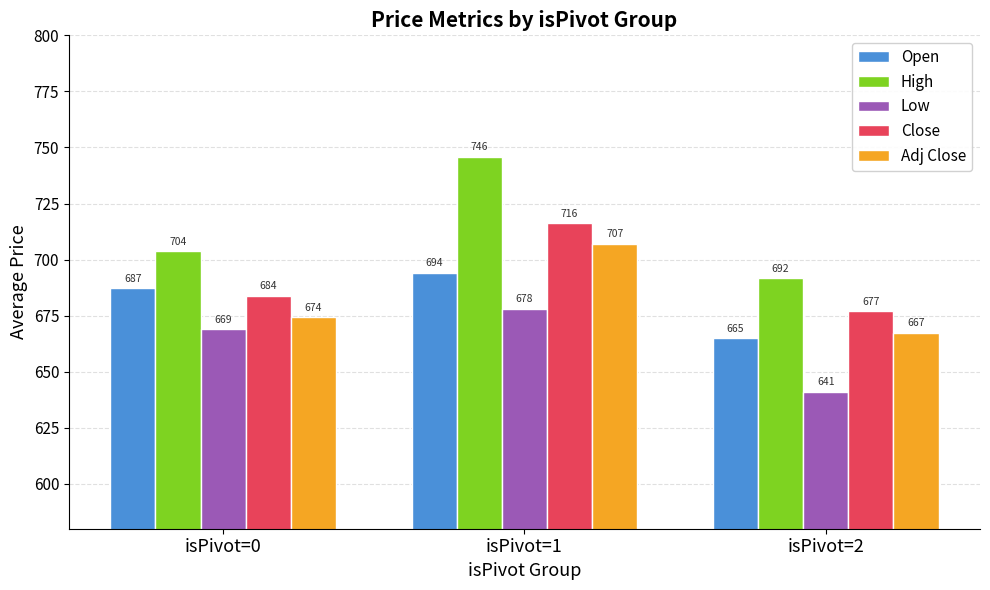

Does the chart contain stacked bars?

No